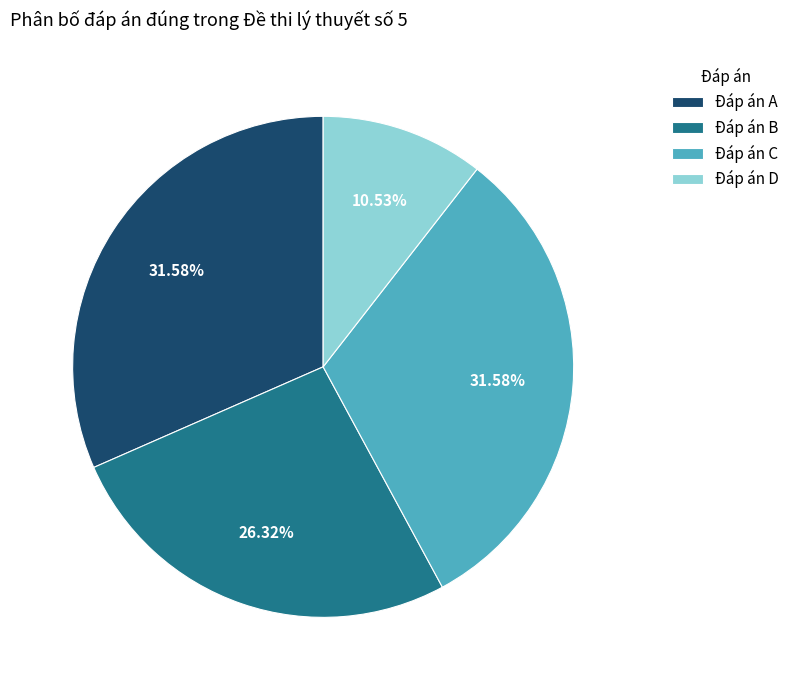

Is the sum of Đáp án A and Đáp án D greater than half?

No